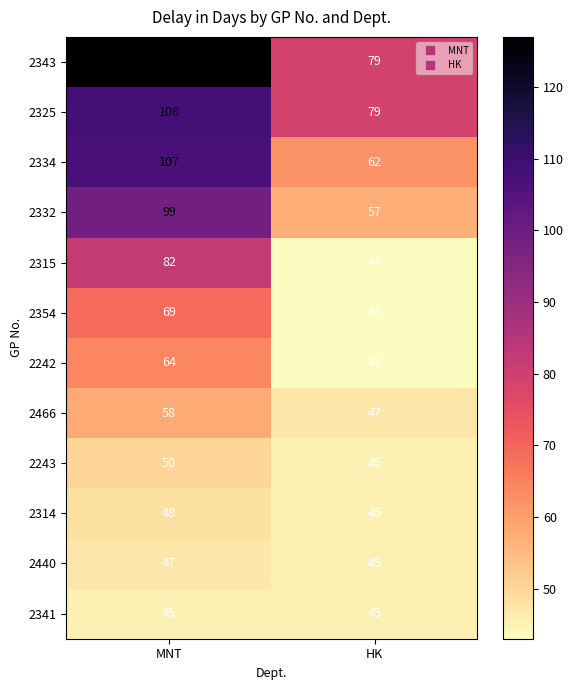

Which series has the largest total across all categories?

2343